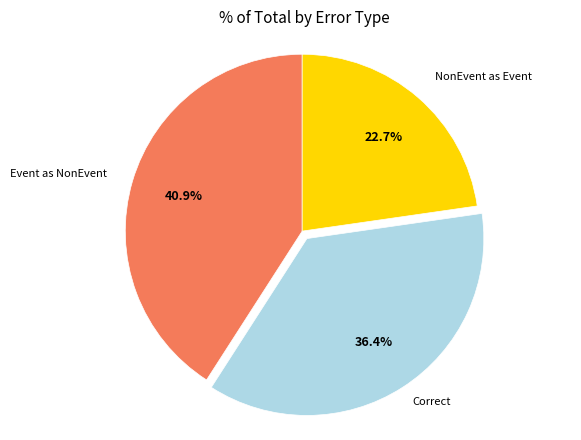

Is there a majority slice in this chart?

No